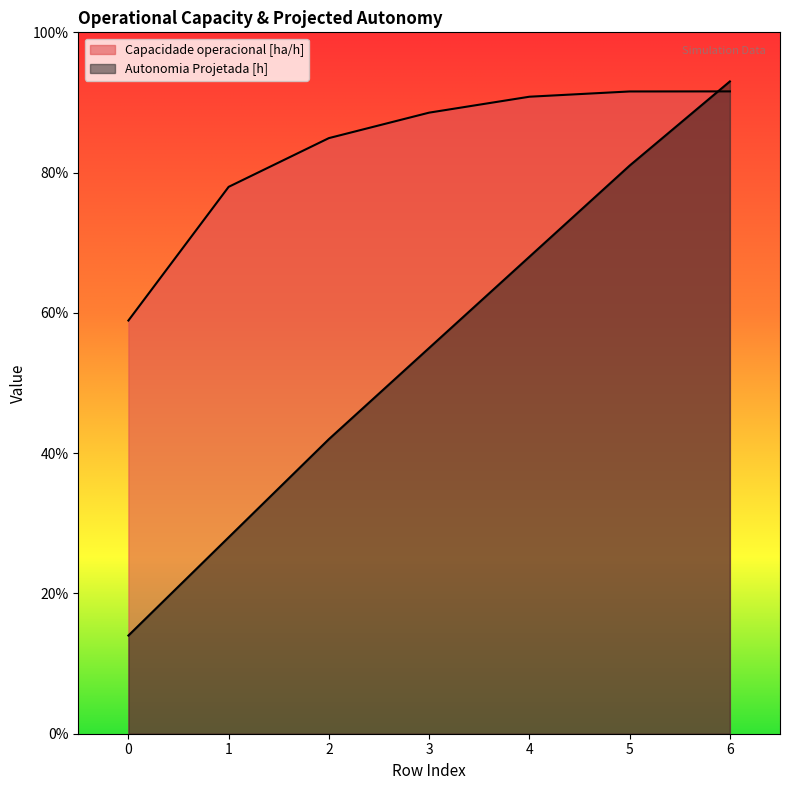

Is the value of Capacidade operacional [ha/h] at 4 greater than the value of Autonomia Projetada [h] at 5?

Yes